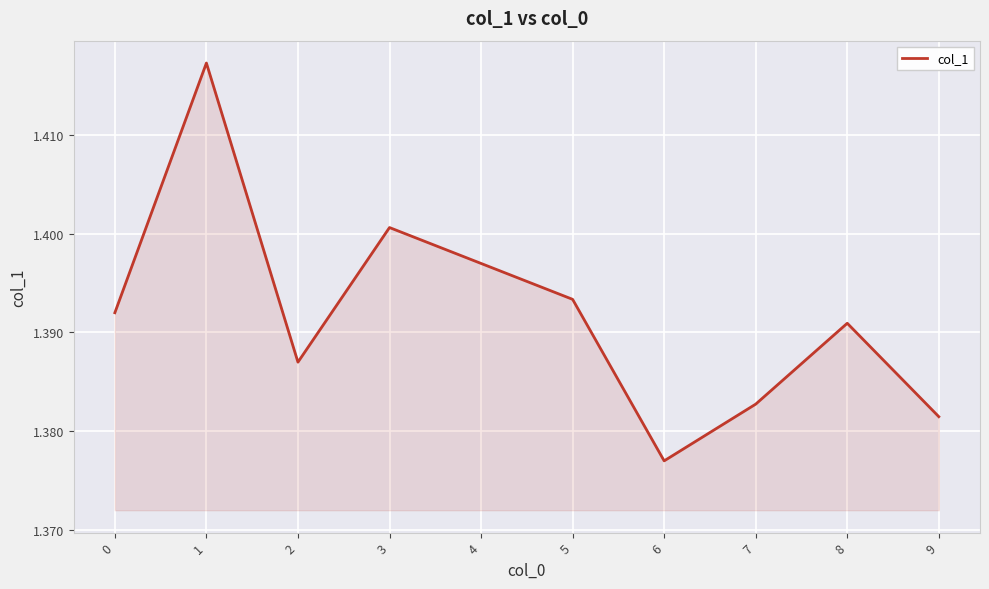

At which category does the chart reach its peak across all series?

1